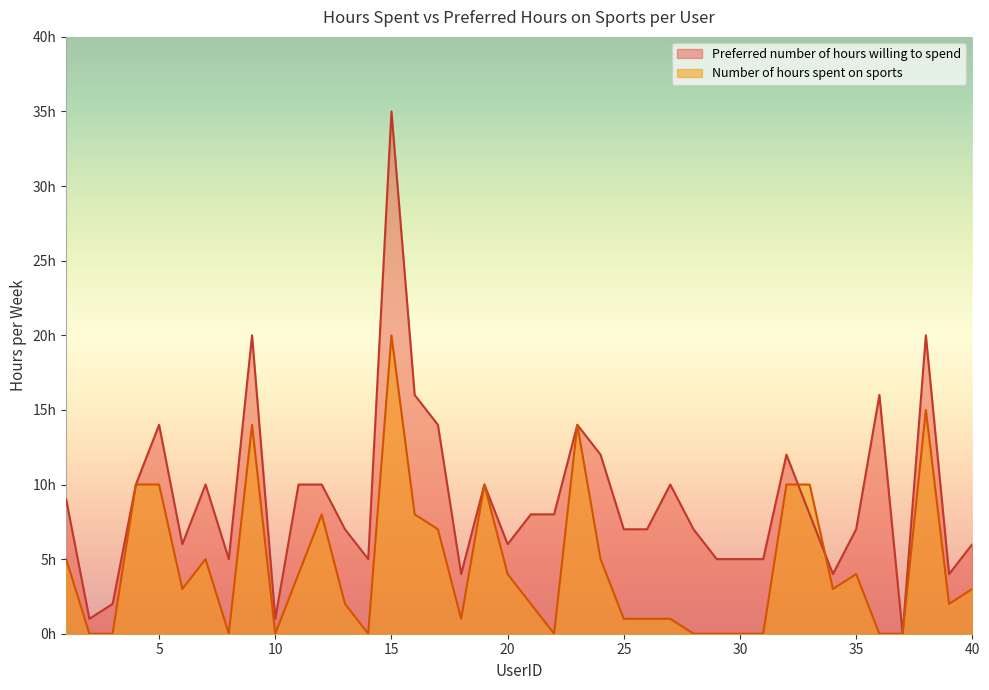

True or false: Preferred number of hours willing to spend has more than 1 interior local peaks.

True